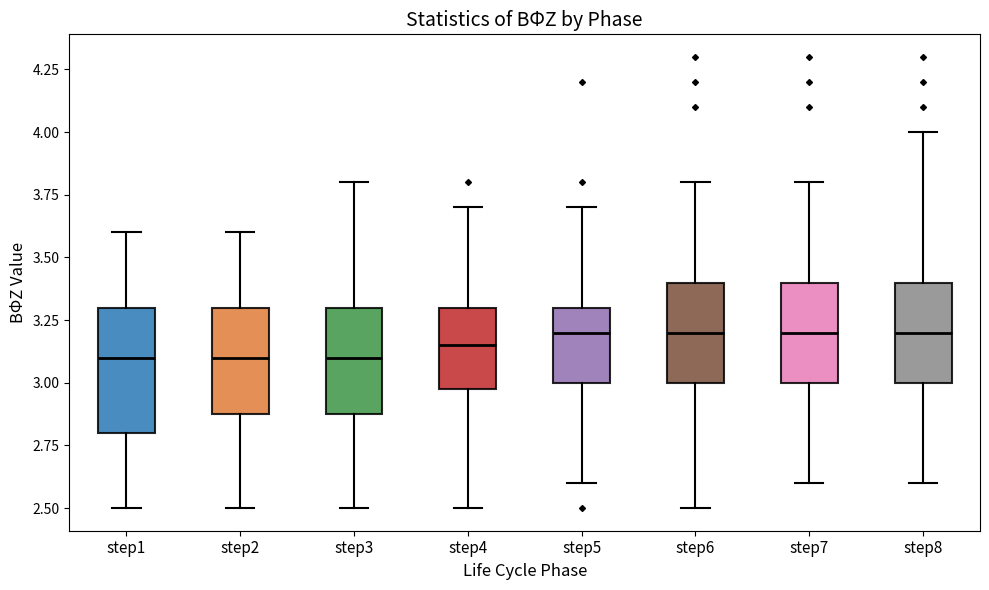

Comparing the boxes themselves (not the whiskers), which one is the tallest?

step1